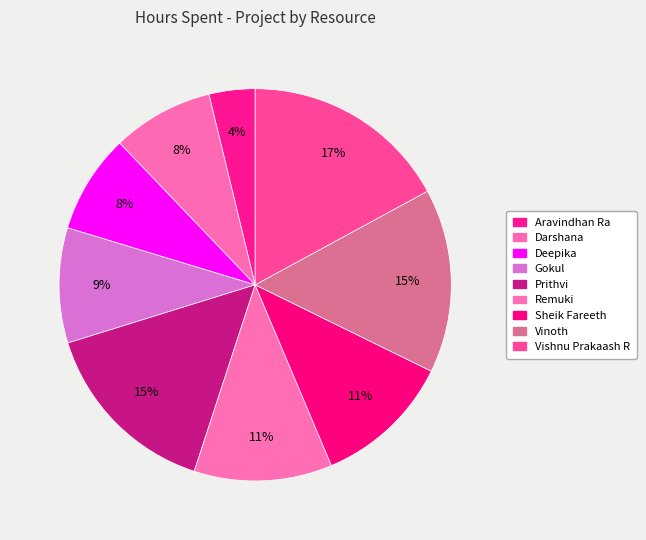

The Sheik Fareeth slice represents 11% of the pie. True or false?

True